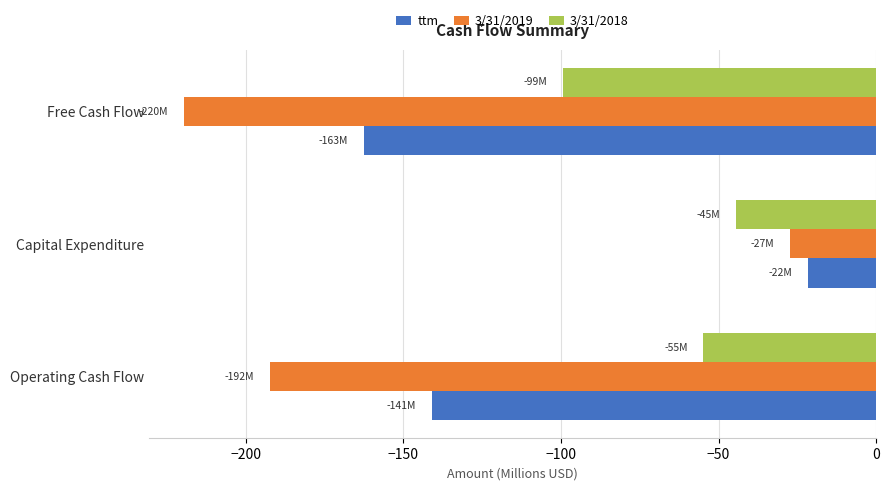

What is the lowest value of the 3/31/2019 series?

-219.8